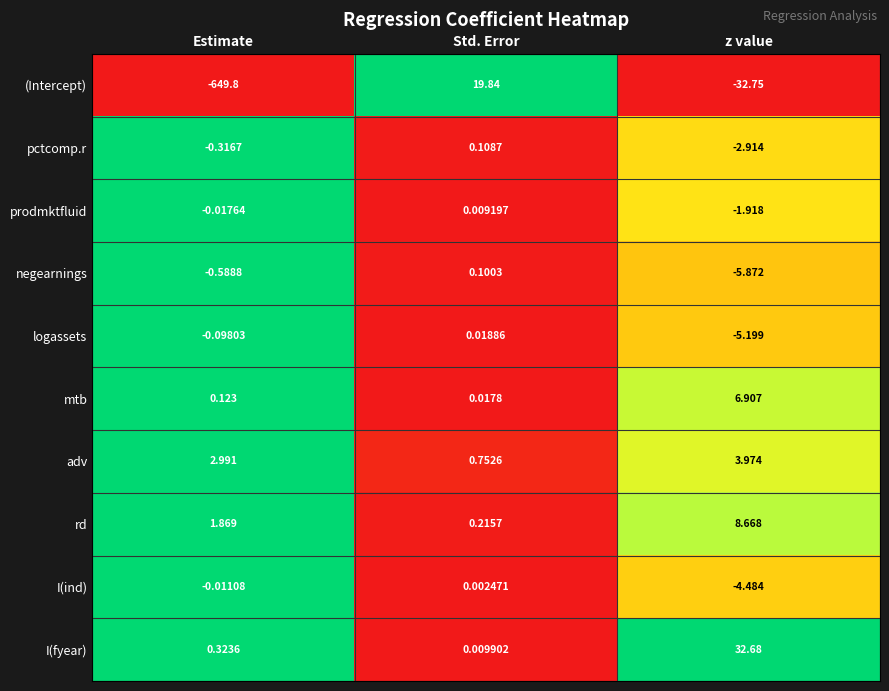

Rank the series at Std. Error from lowest to highest value.

I(ind), prodmktfluid, I(fyear), mtb, logassets, negearnings, pctcomp.r, rd, adv, (Intercept)